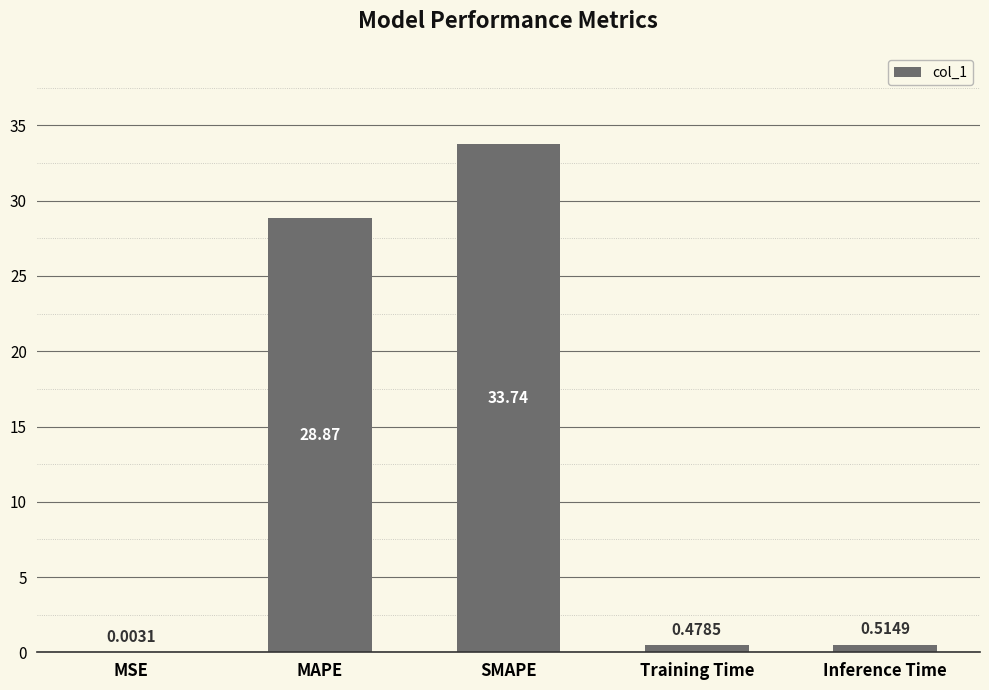

Which has a higher value, MSE or Training Time?

Training Time